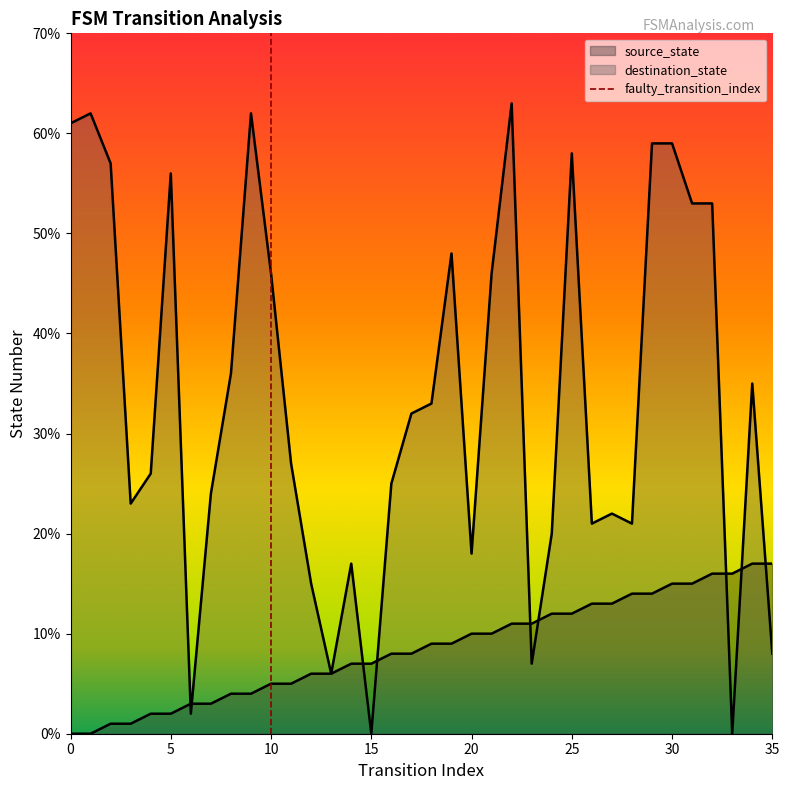

How many positive values does the source_state series have?

34